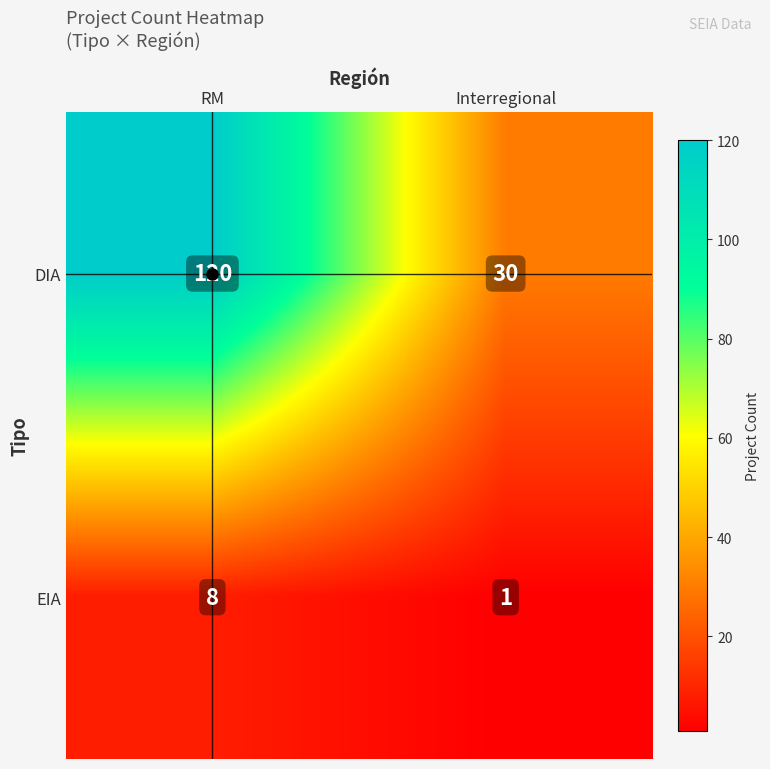

Rank the series by their average value, from highest to lowest.

DIA, EIA